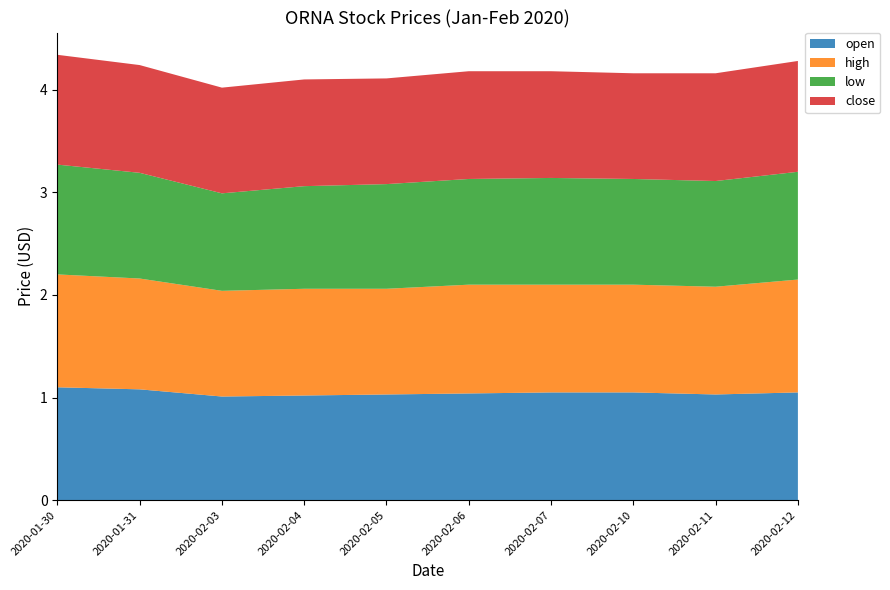

Reading left to right, extract all data points from this chart.

open: 1.1	1.1	1.0	1.0	1.0	1.0	1.1	1.1	1.0	1.1
high: 1.1	1.1	1.0	1.0	1.0	1.1	1.1	1.1	1.1	1.1
low: 1.1	1.0	0.9	1.0	1.0	1.0	1.0	1.0	1.0	1.1
close: 1.1	1.1	1.0	1.0	1.0	1.1	1.0	1.0	1.1	1.1